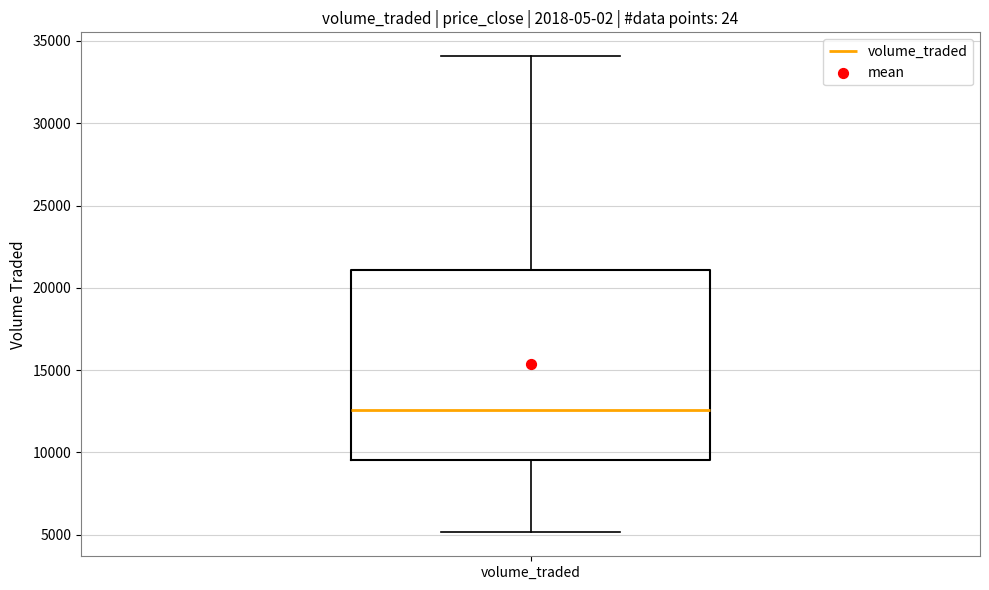

Where is the upper edge of the box for volume_traded on the y-axis? The values are not printed on the chart, so give them approximately, as read against the axis.

21000